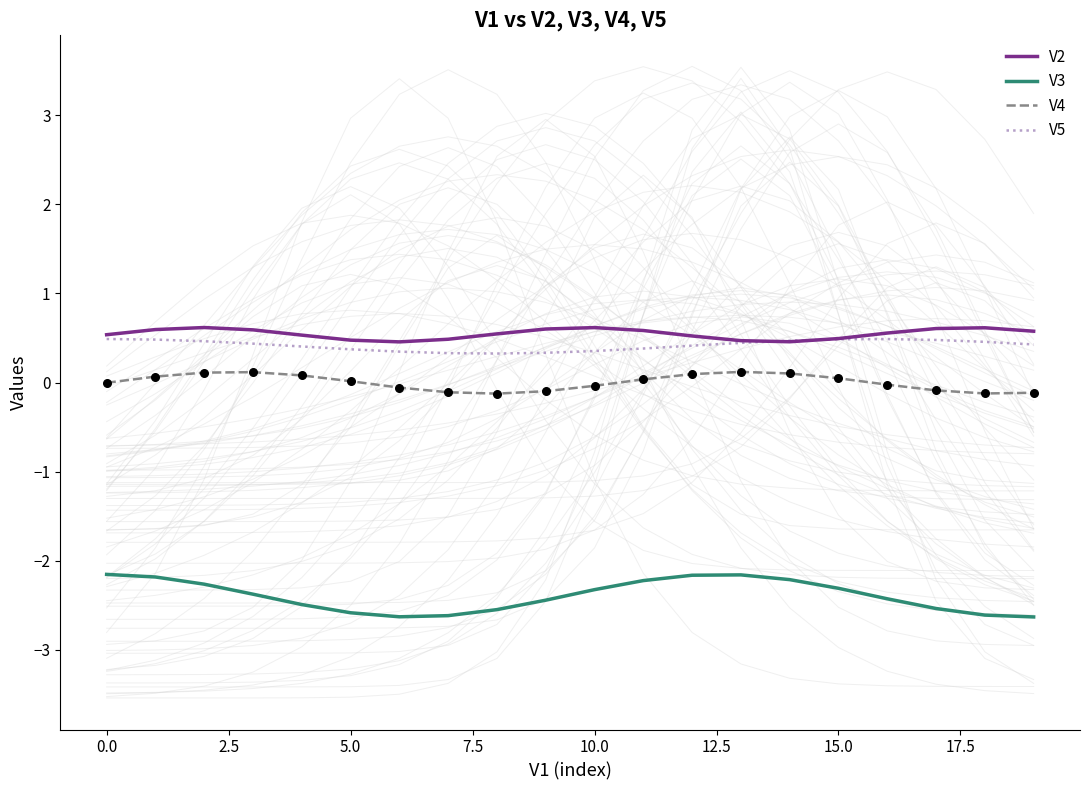

What are all the series names shown in the legend?

V2, V3, V4, V5